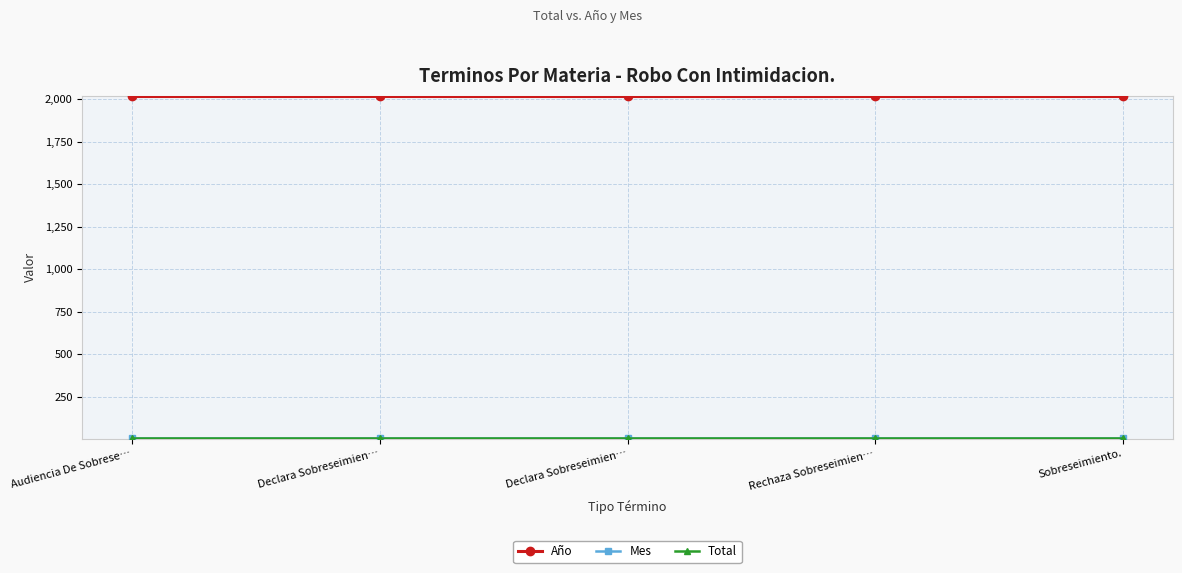

Reading left to right, extract all data points from this chart.

Año: 2019	2019	2019	2019	2019
Mes: 5	5	5	5	5
Total: 3	3	3	3	3